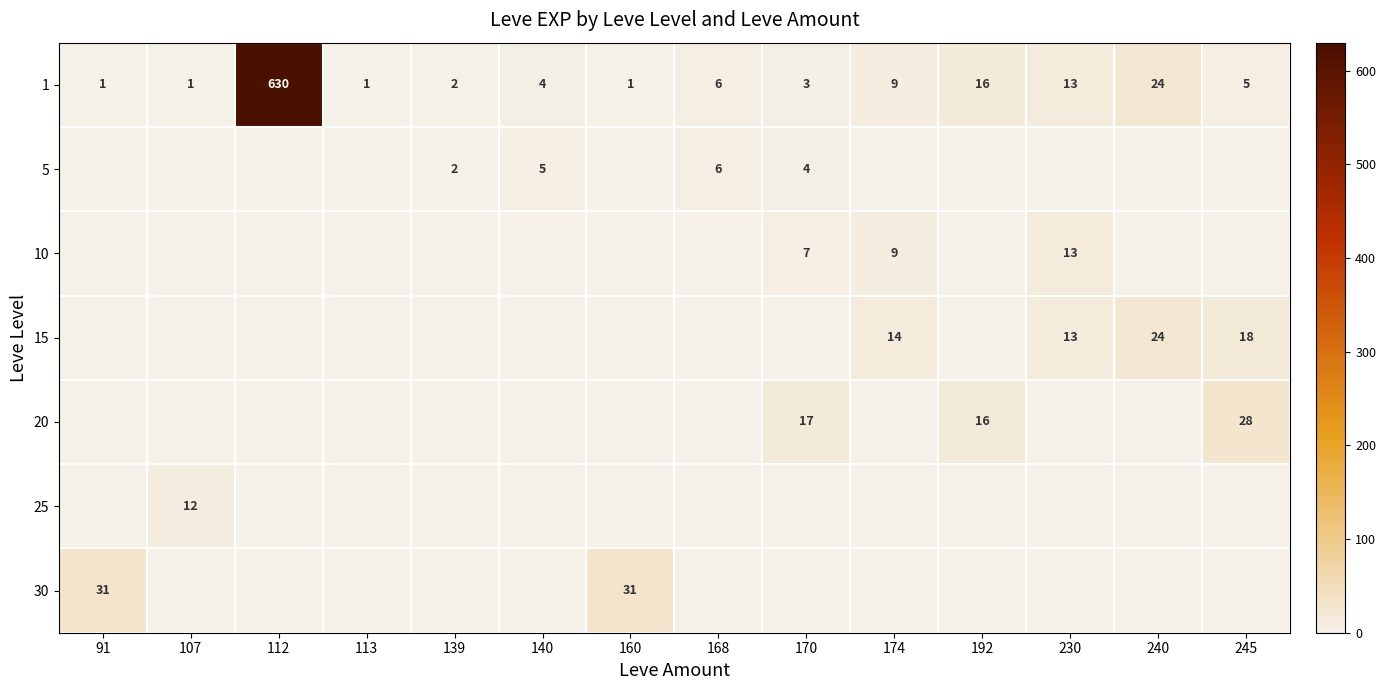

What is the difference between the second highest and minimum values in the 1 series?

23